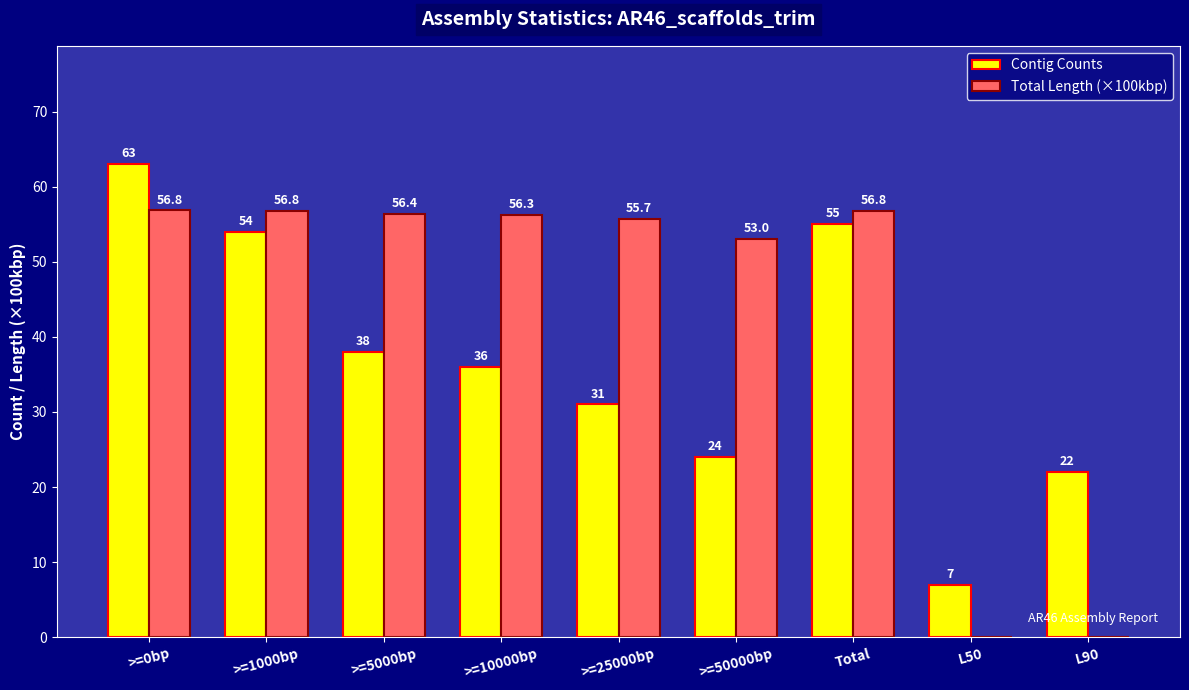

What is the sum of the Contig Counts values at L50 and L90?

29.0